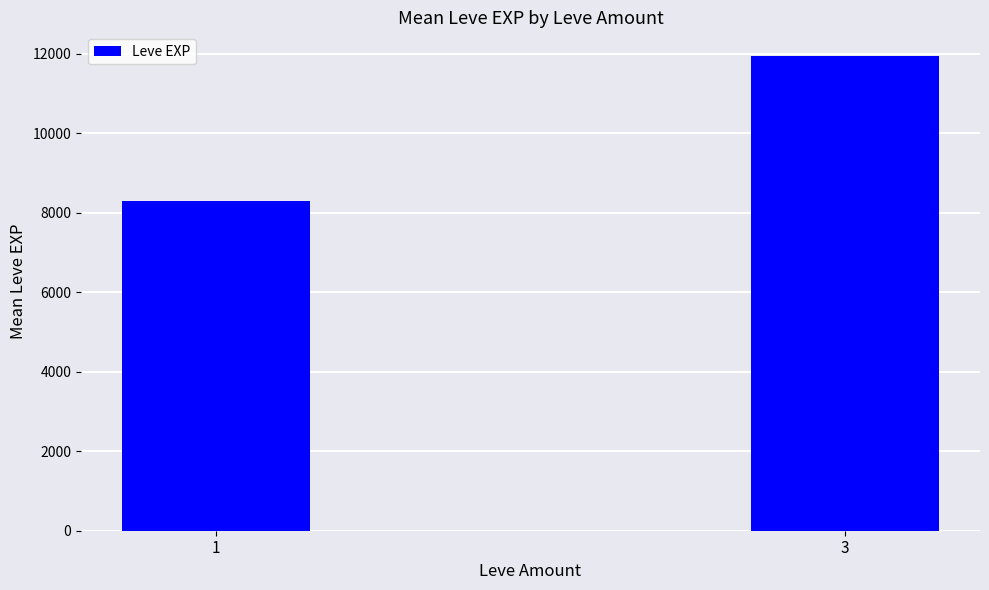

Does the chart contain any negative values?

No